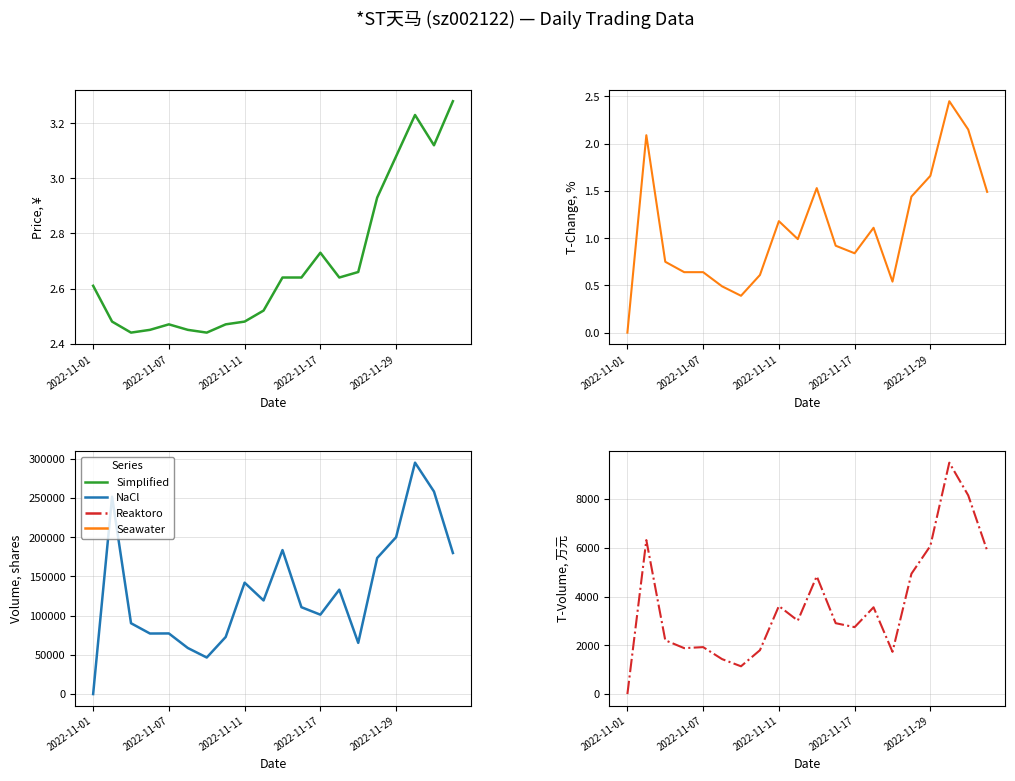

Reading left to right, transcribe all the data shown in this chart.

price: 2.6	2.5	2.4	2.5	2.5	2.5	2.4	2.5	2.5	2.5	2.6	2.6	2.7	2.6	2.7	2.9	3.1	3.2	3.1	3.3
t_change: 0.0	2.1	0.8	0.6	0.6	0.5	0.4	0.6	1.2	1.0	1.5	0.9	0.8	1.1	0.5	1.4	1.7	2.5	2.1	1.5
volume: 0.0	251653.0	90345.0	77222.0	77317.0	58749.0	46608.0	72809.0	142060.0	119402.0	183643.0	110787.0	101251.0	133148.0	65318.0	173554.0	200102.0	295123.0	258298.0	179905.0
t_volume: 0.0	6313.0	2205.0	1883.0	1925.0	1433.0	1139.0	1799.0	3610.0	3011.0	4831.0	2906.0	2744.0	3558.0	1732.0	4933.0	6075.0	9488.0	8147.0	5882.0